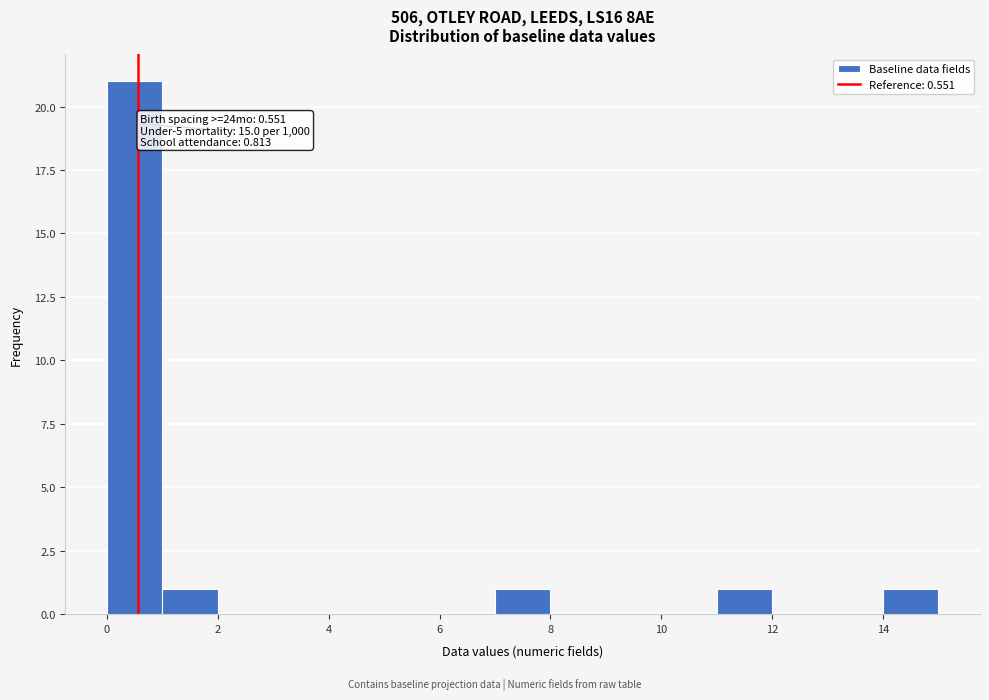

Over which range of the x-axis is the bar tallest?

0 to 1